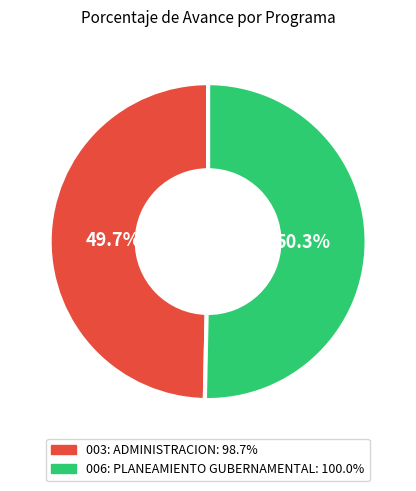

Which slice represents more than half of the pie?

006: PLANEAMIENTO GUBERNAMENTAL